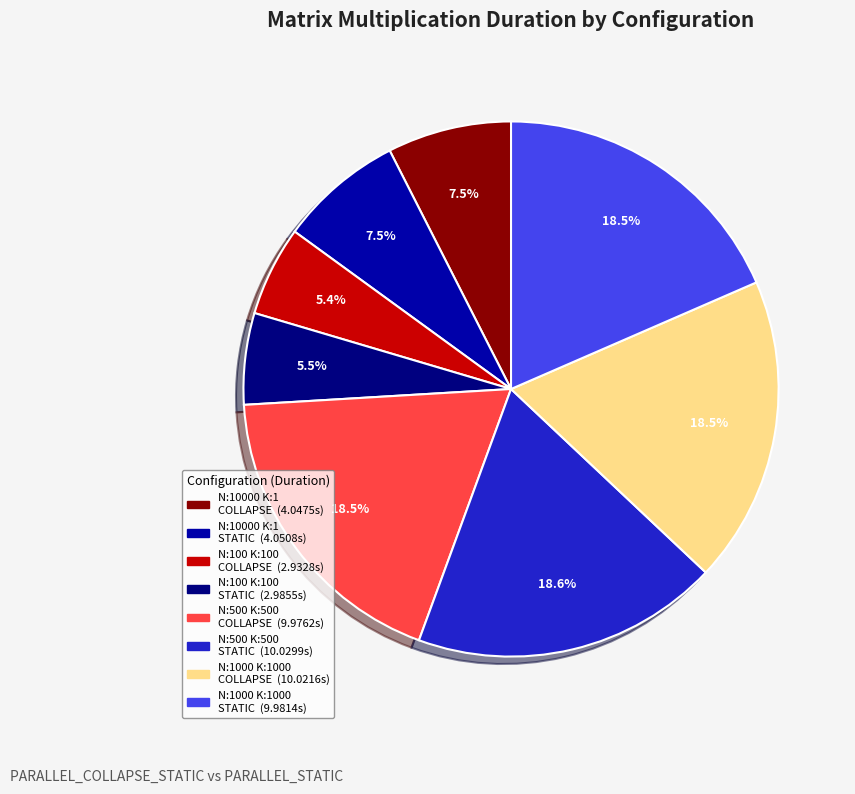

How many segments does this pie chart have?

8